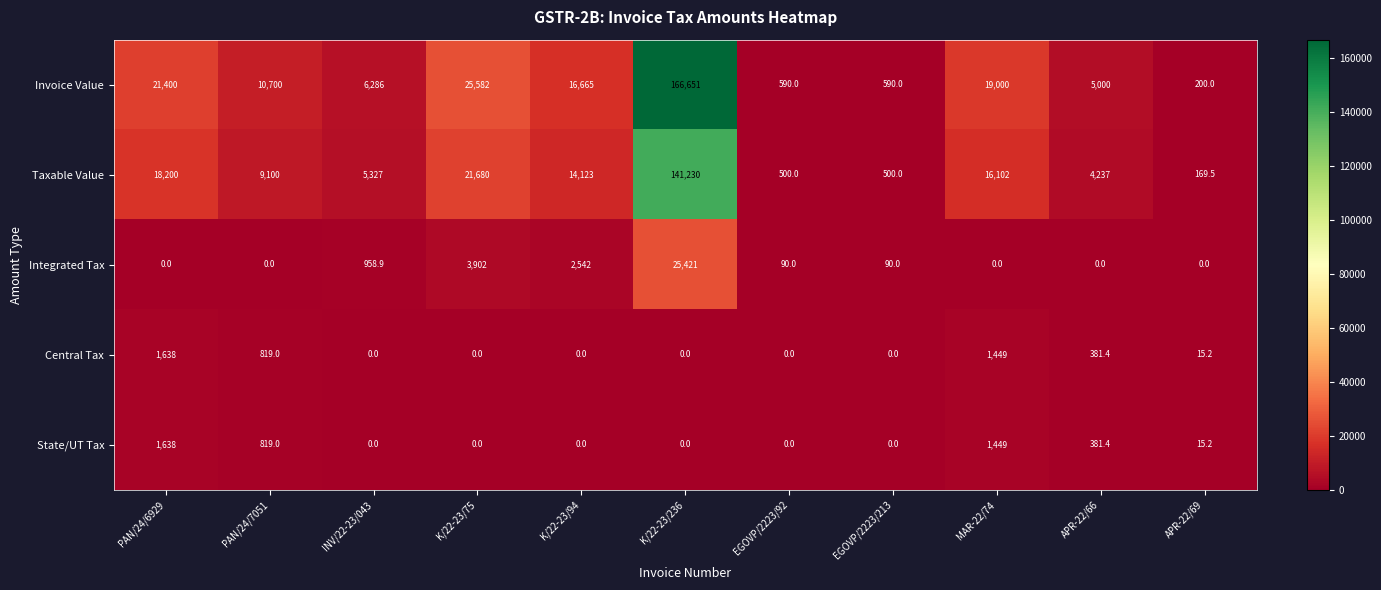

At how many categories does at least one series exceed 124838?

1